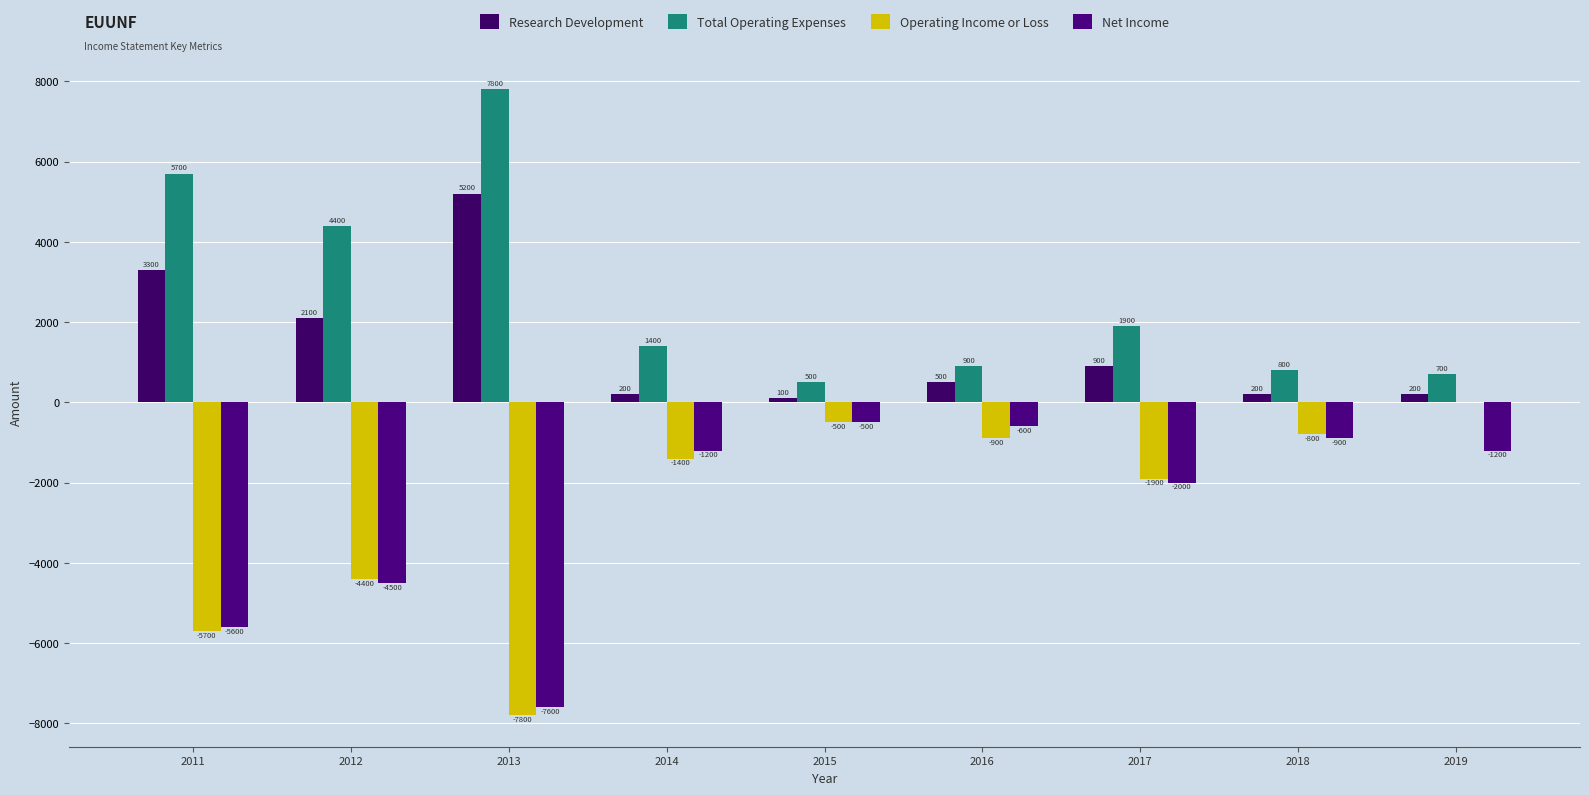

What is the total value across all series at 2011?

-2300